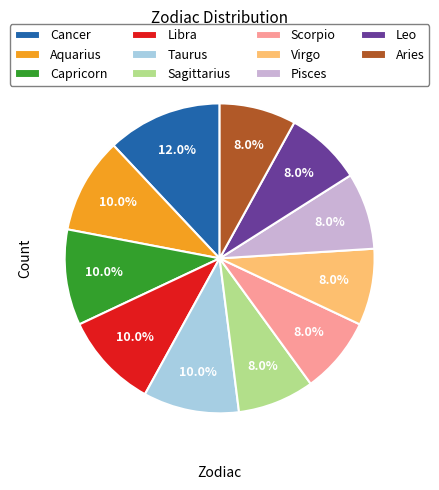

Does Scorpio account for over 50% of the chart?

No